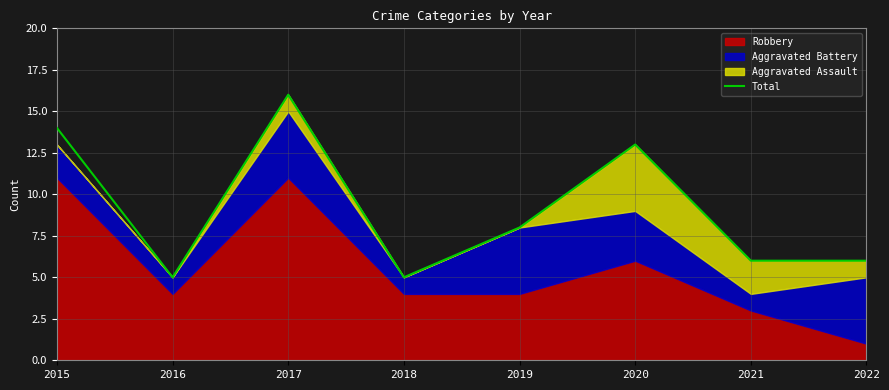

The chart shows a value of 8 at 2019. True or false?

True